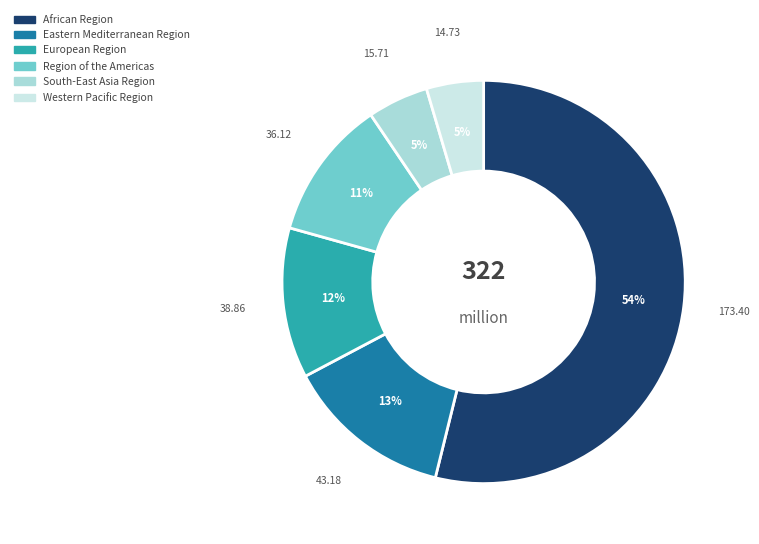

To the nearest percent, what is the average slice percentage?

17%